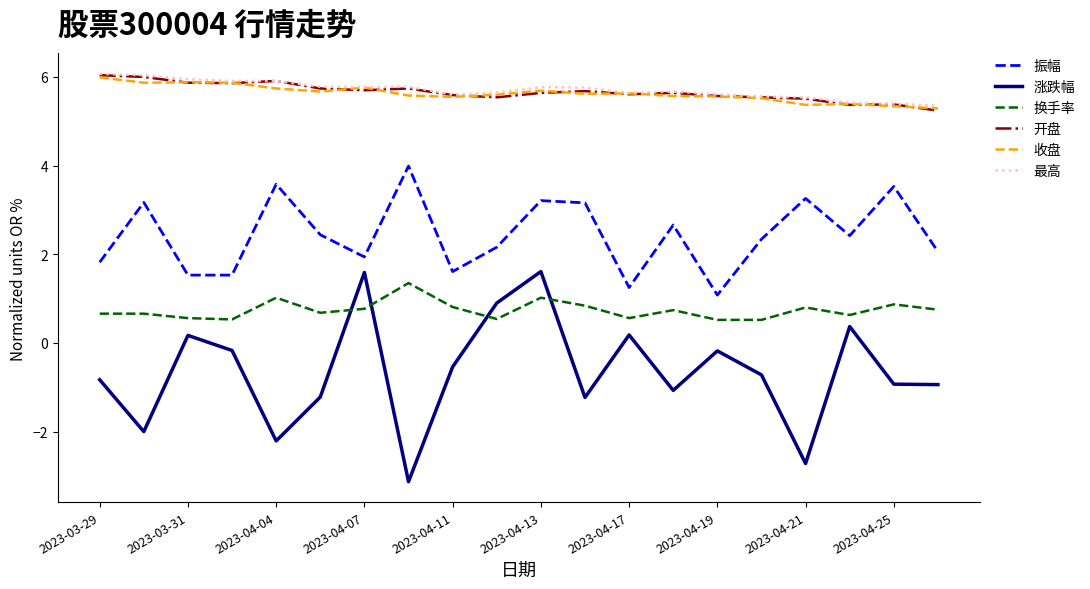

True or false: 涨跌幅 and 开盘 cross at least once.

False